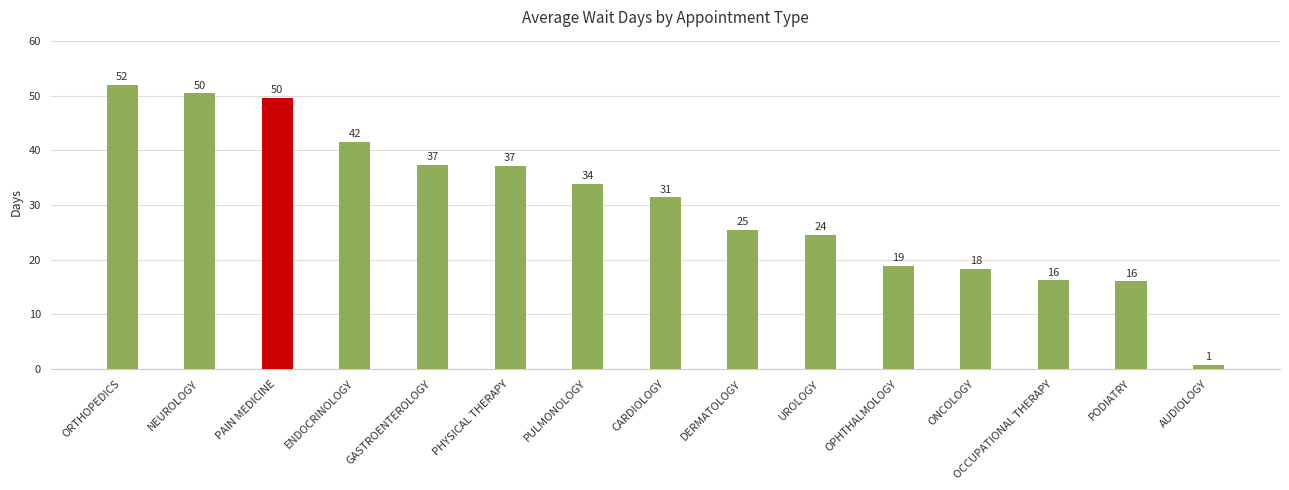

Are the bars horizontal?

No